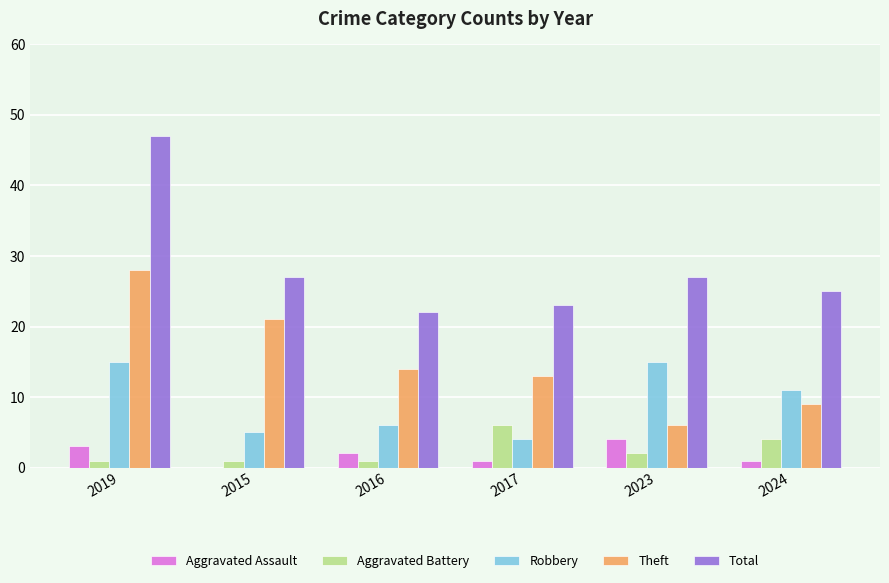

True or false: Total has a value of 7 at 2016.

False